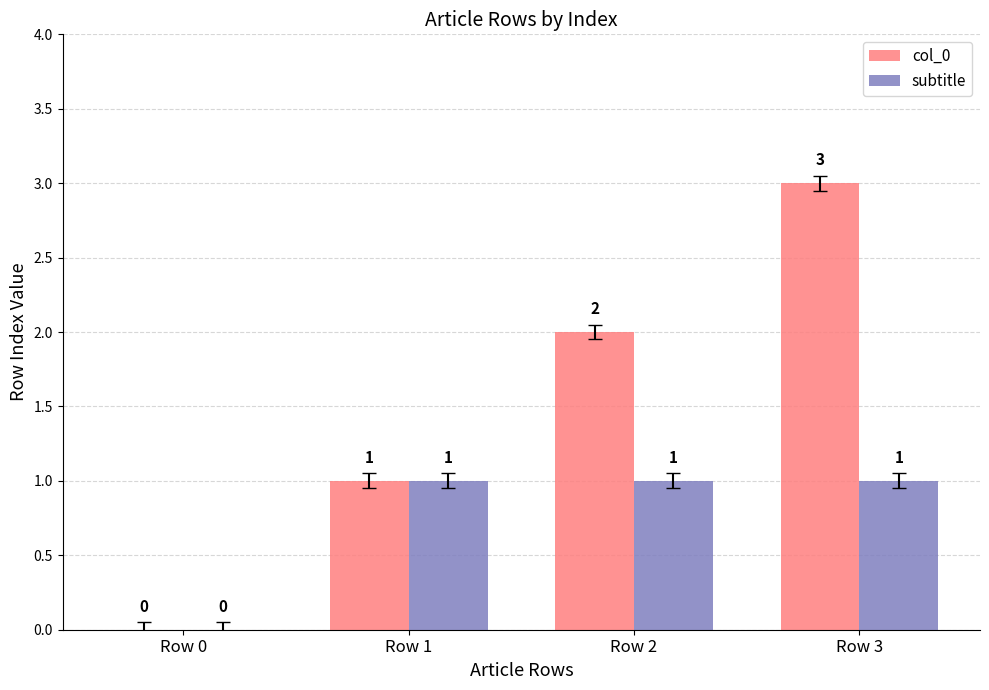

What is the sum of the subtitle values at Row 3 and Row 0?

1